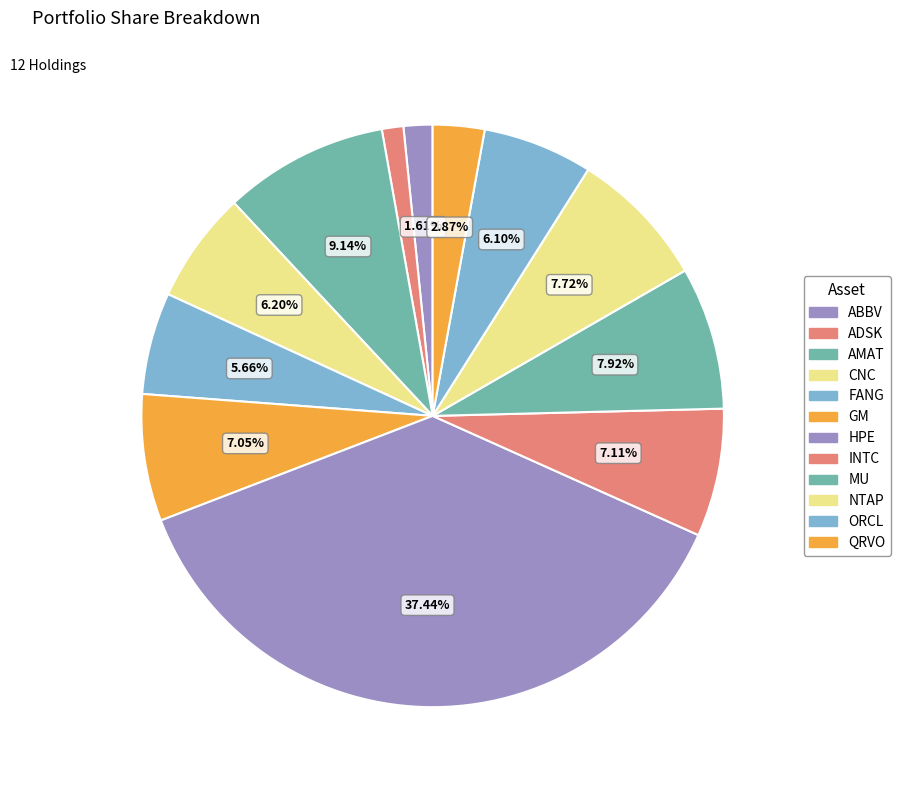

What is the largest slice in the pie chart?

HPE